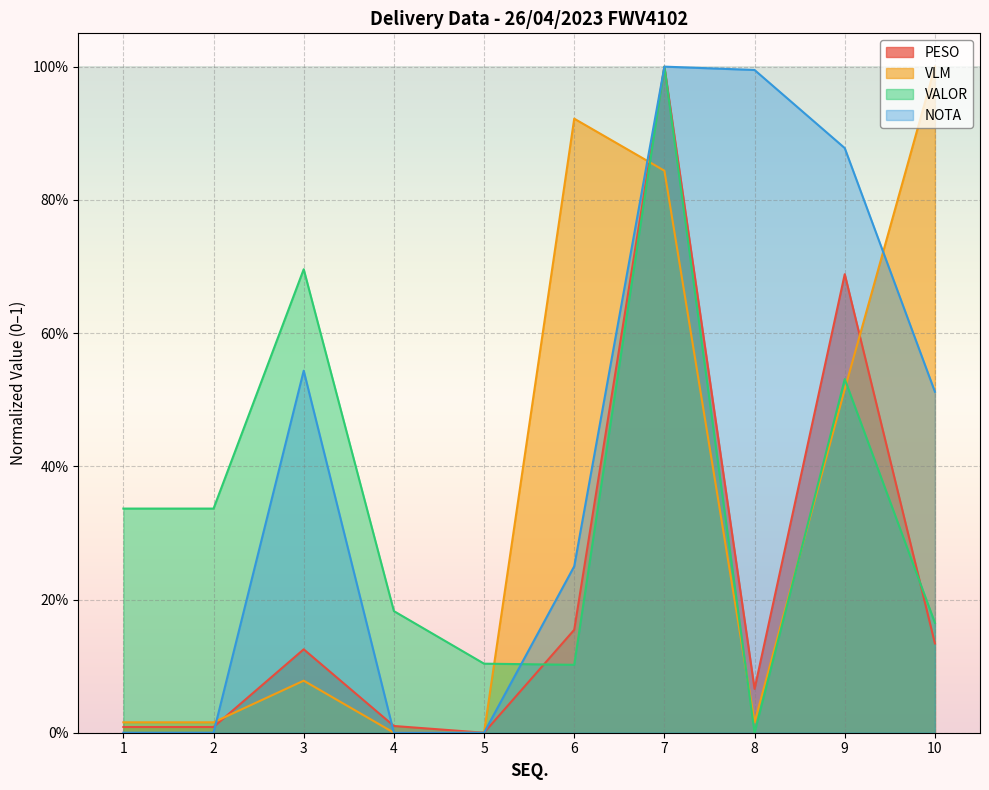

True or false: PESO and VALOR intersect in this chart.

True